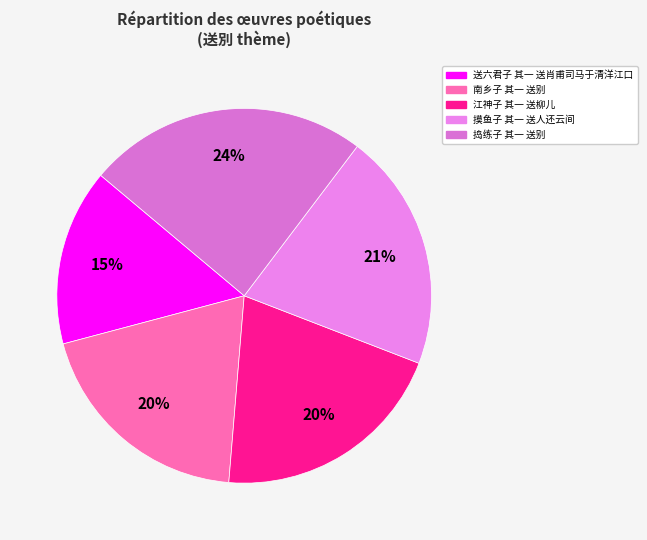

What percentage do 送六君子 其一 送肖甫司马于清洋江口 and 南乡子 其一 送别 together represent?

34.8%